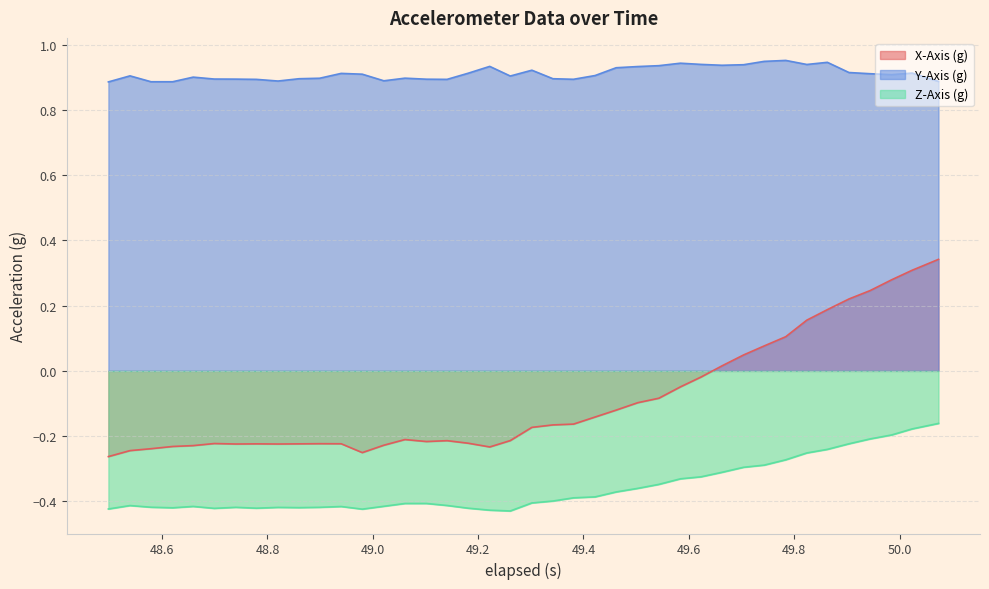

What is the smallest value displayed?

-0.4